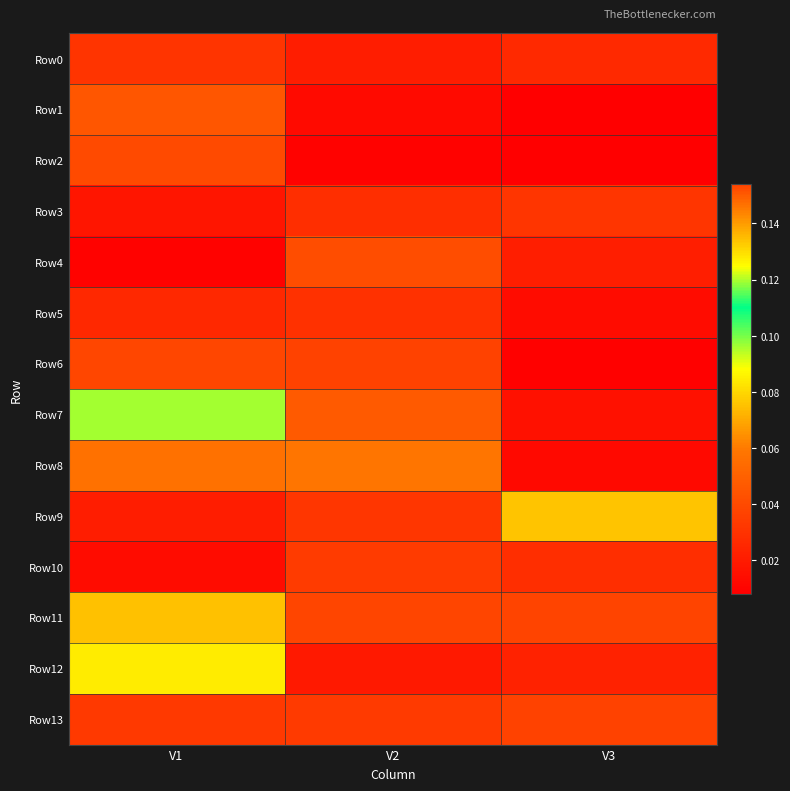

List the series in order of their peak value, highest first.

Row11, Row9, Row12, Row7, Row8, Row1, Row4, Row2, Row6, Row13, Row10, Row3, Row0, Row5